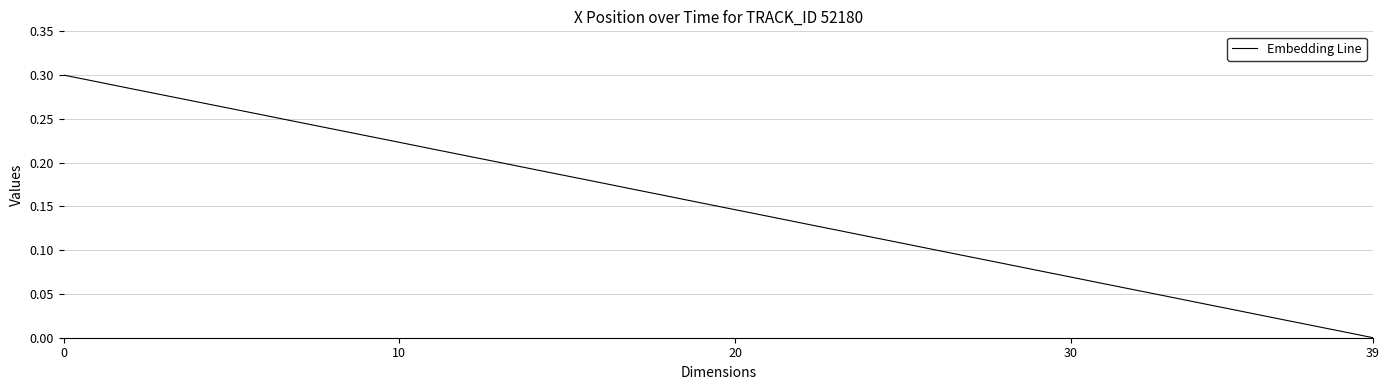

What is the label of the 21st point from the left?

20